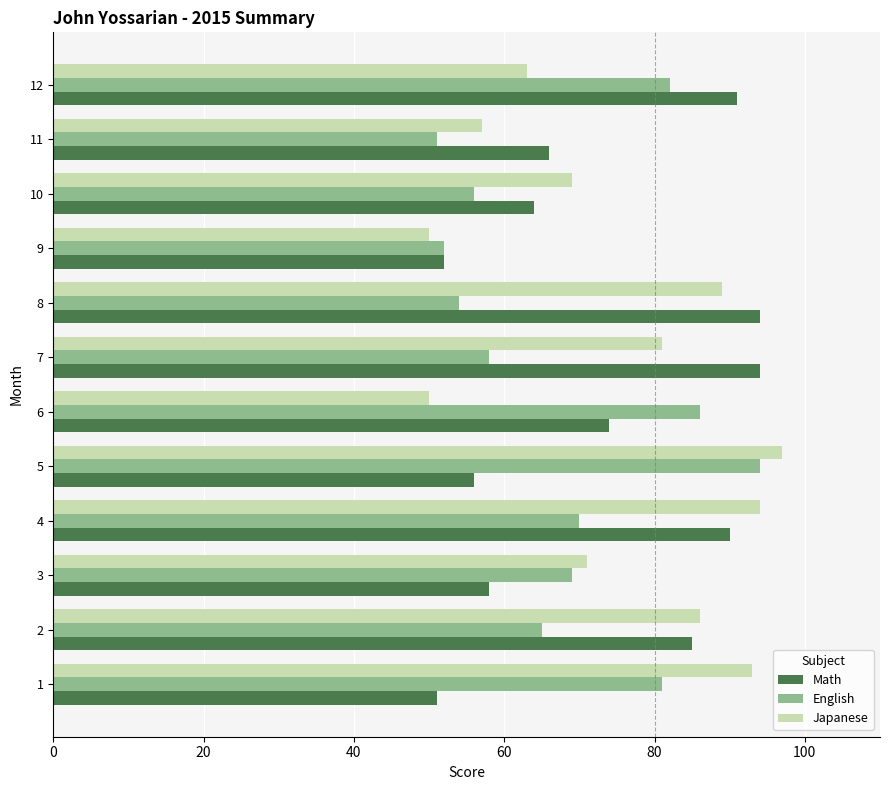

What is the sum of all English values?

818